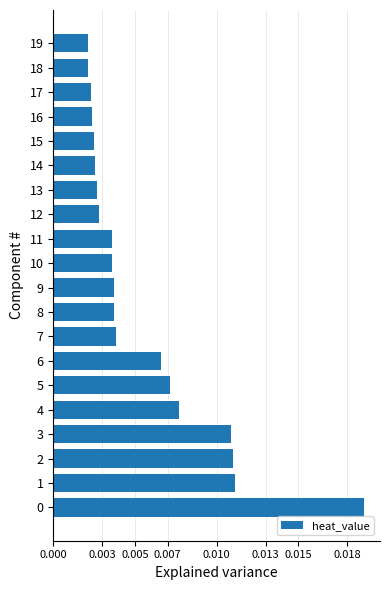

Between 13 and 11, which is larger?

11